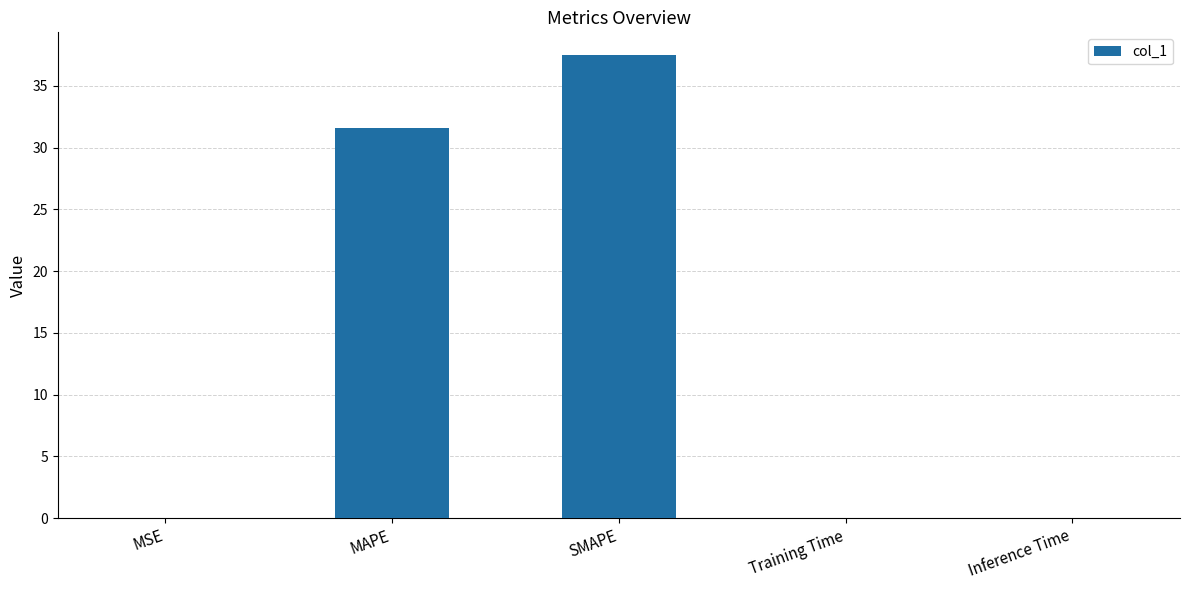

What is the average value?

13.8